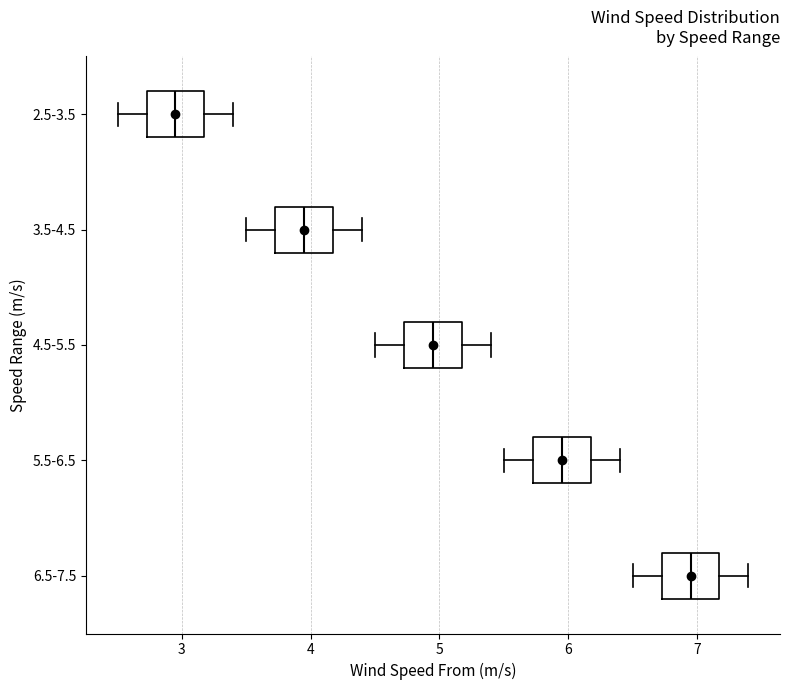

Reading bottom to top, read every box against the x-axis: the position of its median line, the range the box covers, and the ends of its whiskers. The values are not printed on the chart, so give them approximately, as read against the axis.

6.5-7.5: median 7.0, box 6.7 to 7.2, whiskers 6.5 to 7.4
5.5-6.5: median 6.0, box 5.7 to 6.2, whiskers 5.5 to 6.4
4.5-5.5: median 5.0, box 4.7 to 5.2, whiskers 4.5 to 5.4
3.5-4.5: median 4.0, box 3.7 to 4.2, whiskers 3.5 to 4.4
2.5-3.5: median 3.0, box 2.7 to 3.2, whiskers 2.5 to 3.4